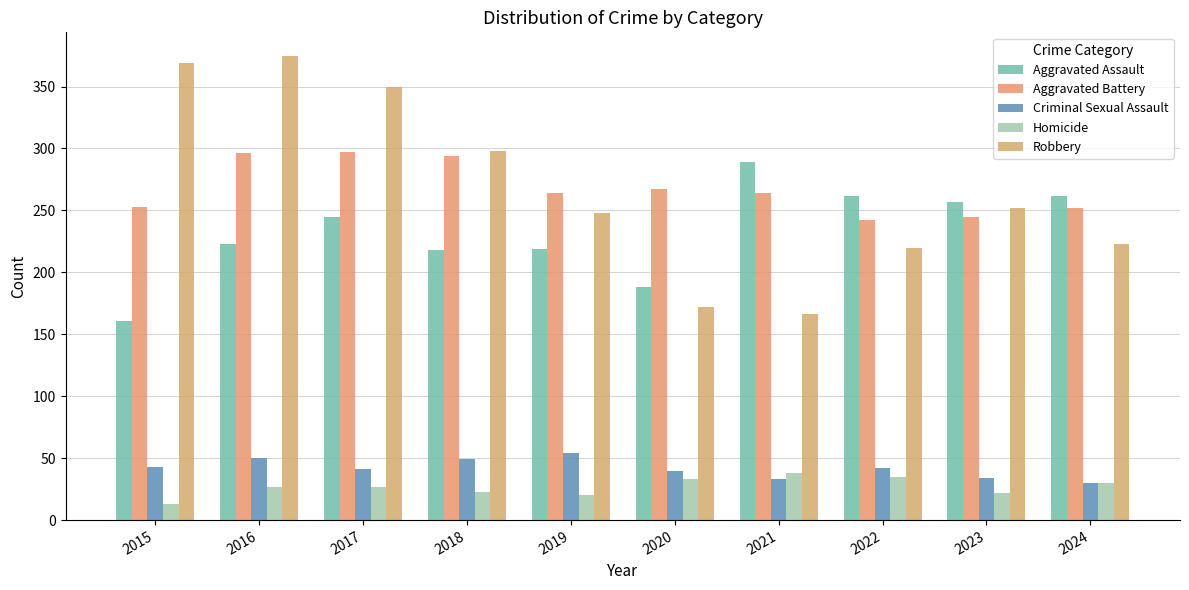

How many categories are shown in the chart?

10